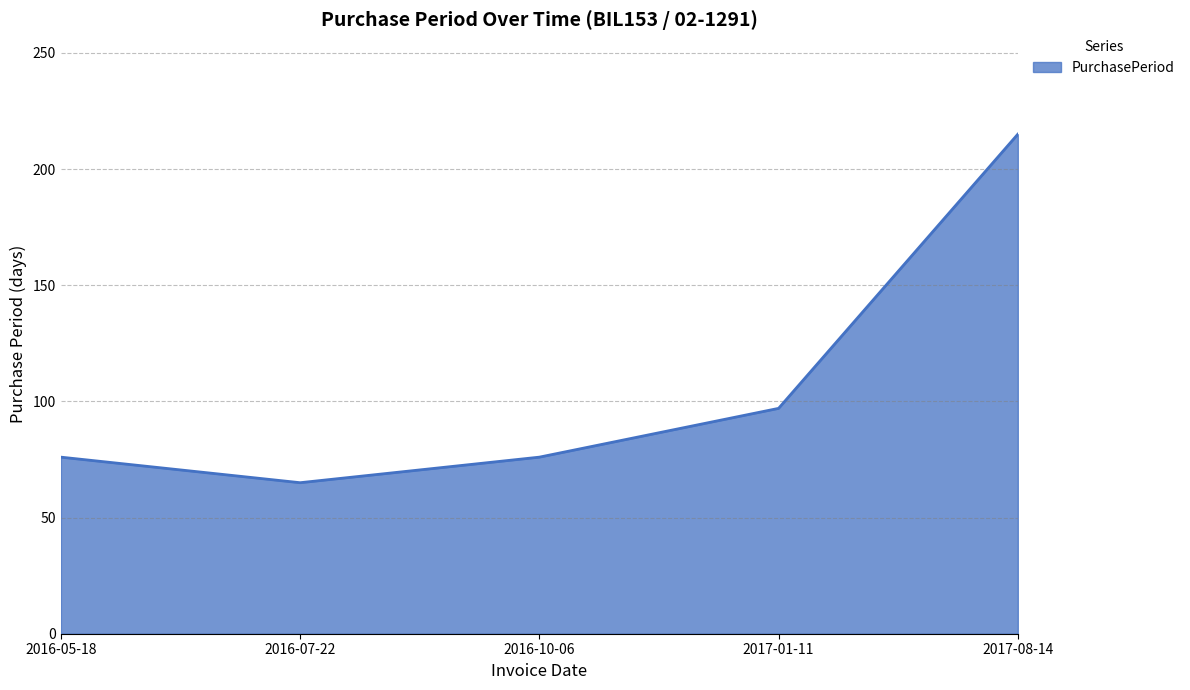

Does the chart display data point markers on the line(s)?

No